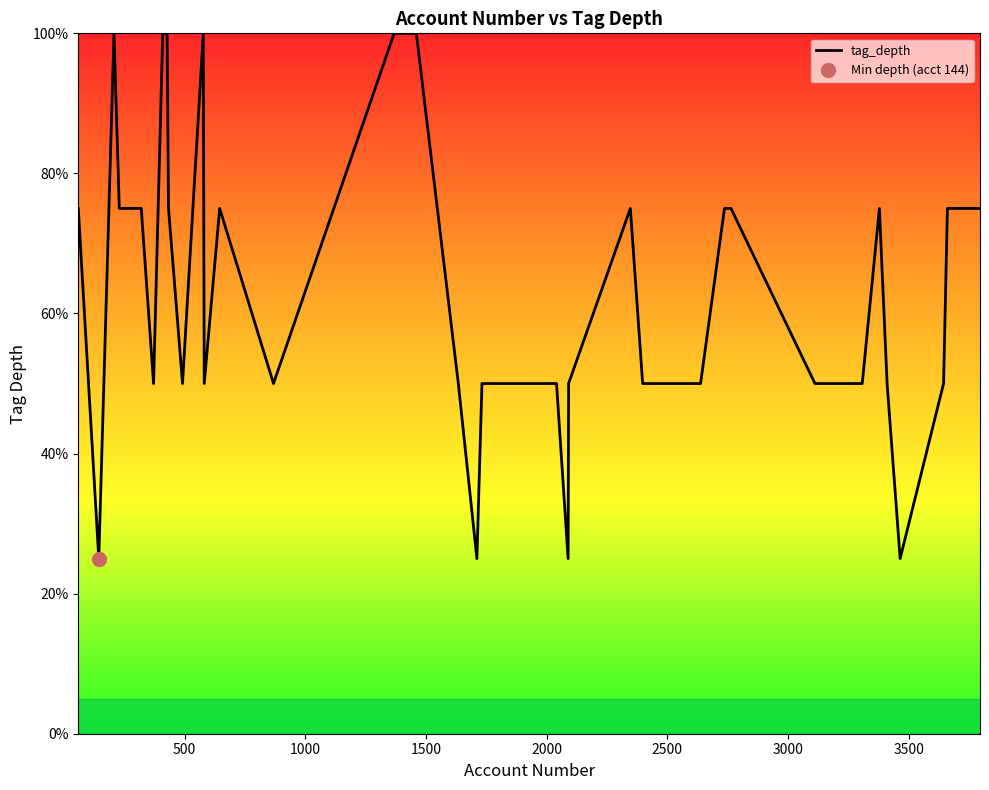

What is the value of the 39th point from the left?

75